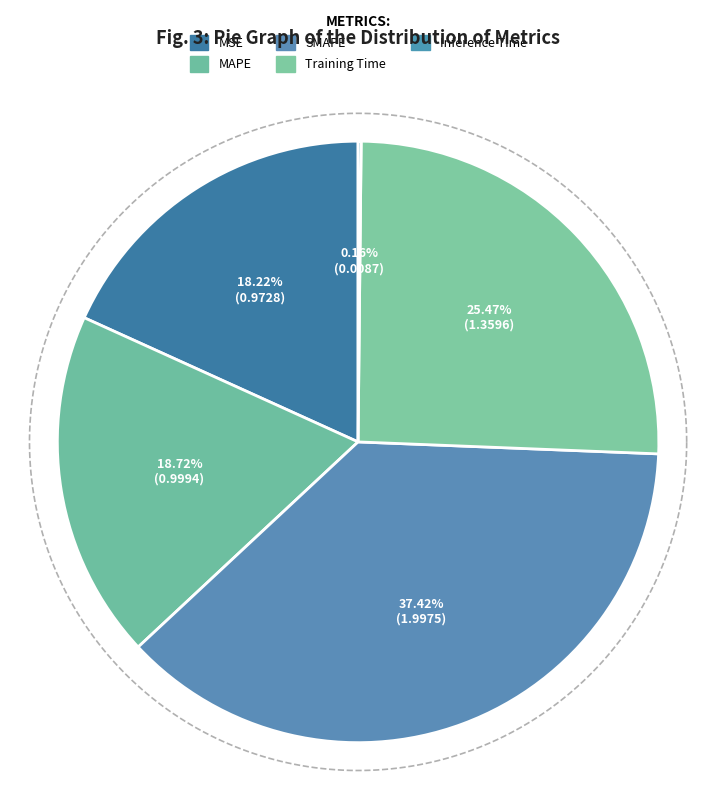

True or false: Inference Time accounts for 8% of the total.

False